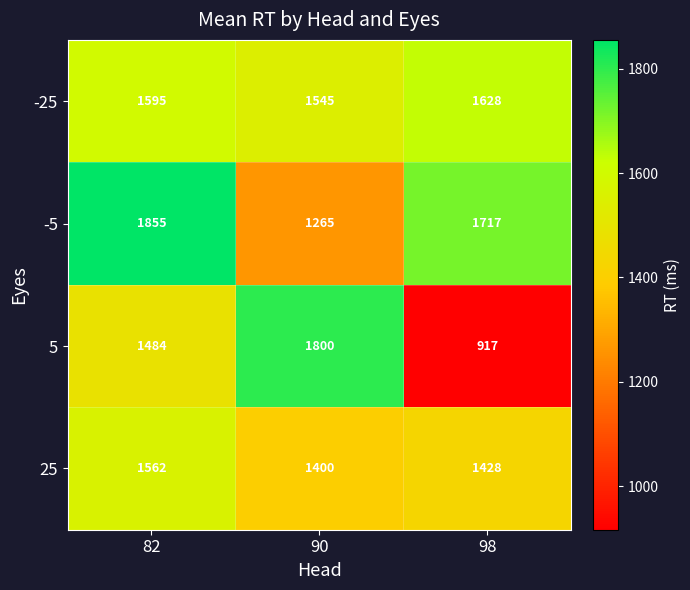

What is the greatest value displayed?

1855